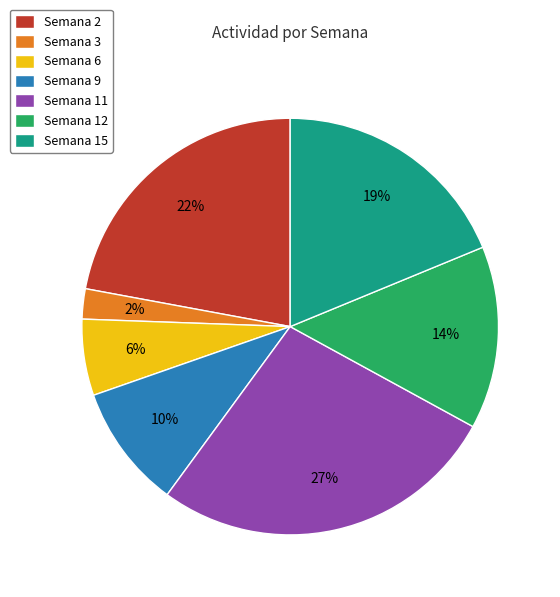

What is the smallest slice in the pie chart?

Semana 3